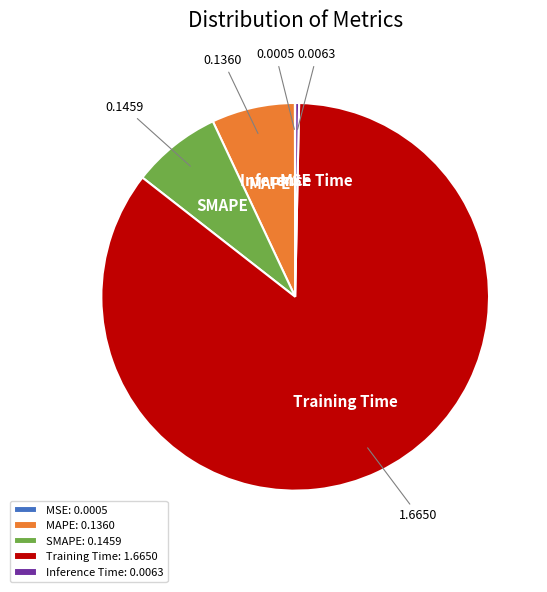

Which has a higher value, SMAPE: 0.1459 or MAPE: 0.1360?

SMAPE: 0.1459